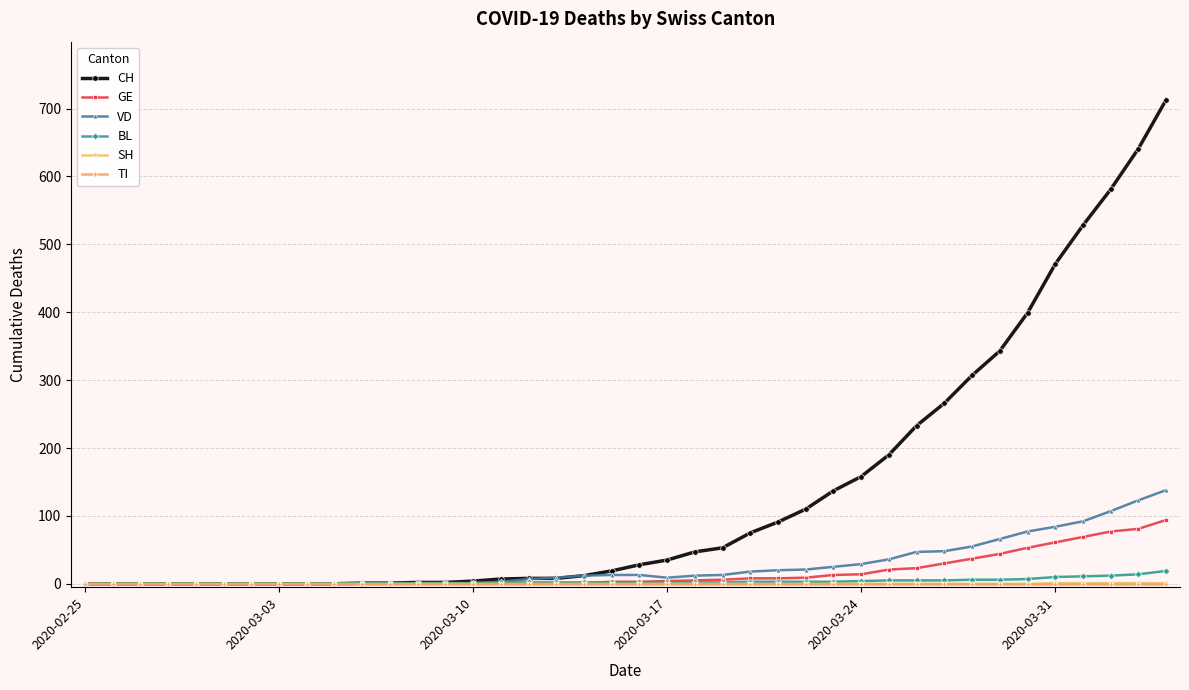

What is the highest value of the VD series?

138